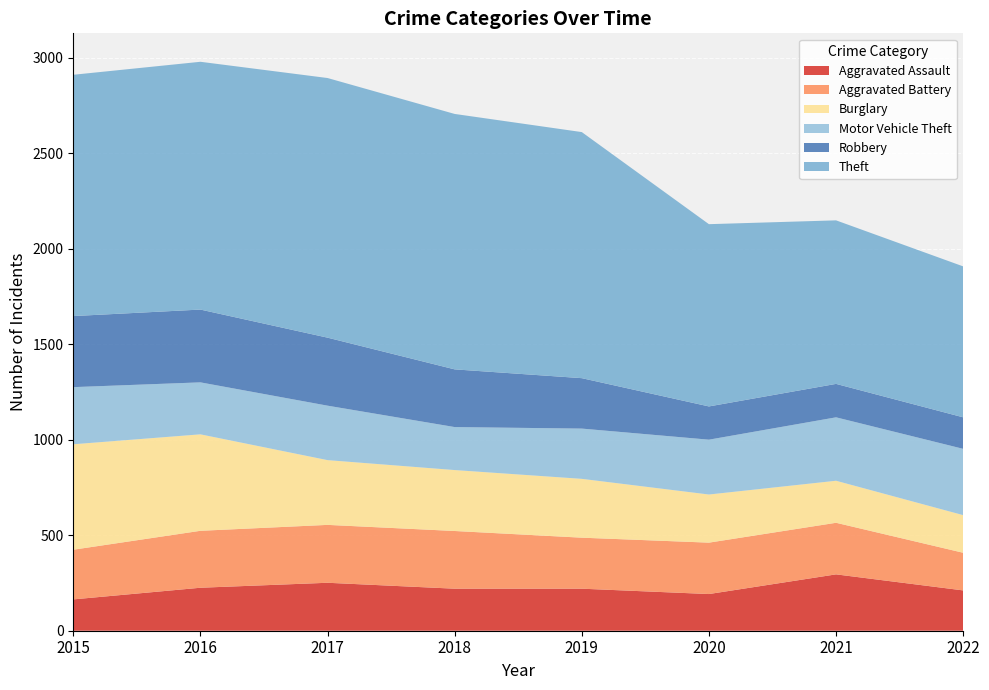

Reading right to left, list all the values displayed in this chart.

Aggravated Assault: 211	295	192	220	220	251	225	164
Aggravated Battery: 197	270	269	267	302	303	298	260
Burglary: 197	220	252	308	319	339	505	552
Motor Vehicle Theft: 347	332	287	263	225	285	272	299
Robbery: 165	175	174	264	302	356	381	372
Theft: 790	856	954	1288	1337	1359	1297	1263